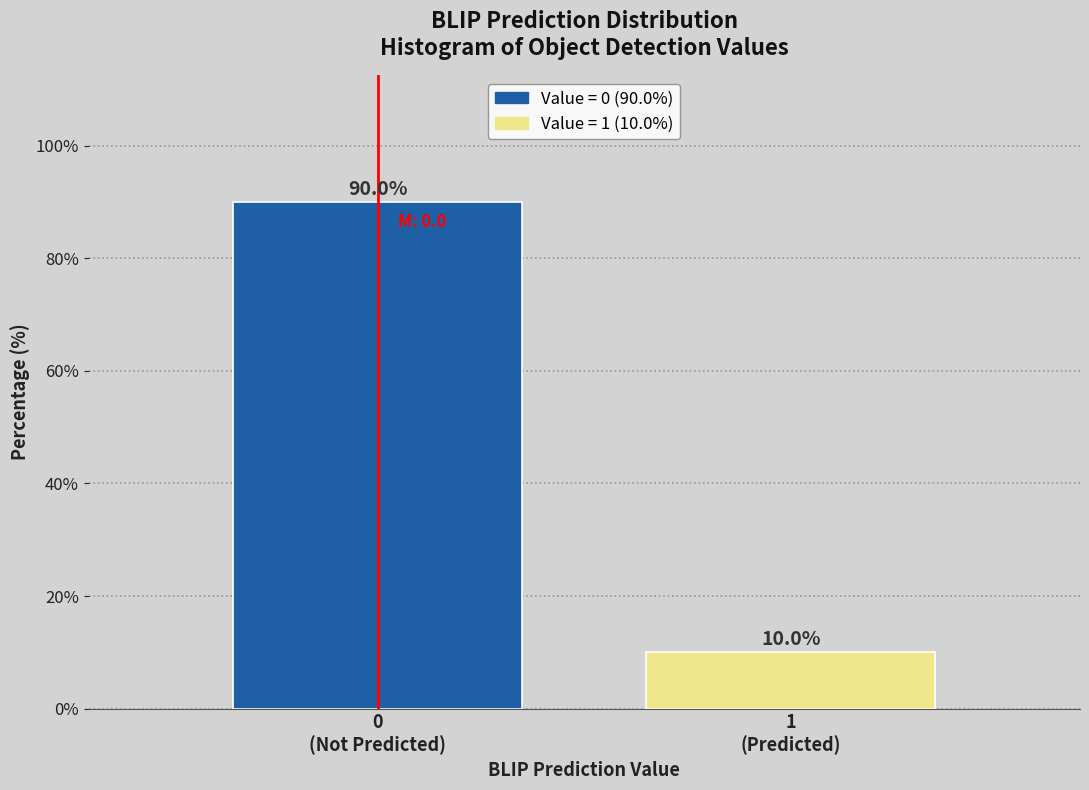

Reading right to left, what are all the values shown in this chart?

10	90